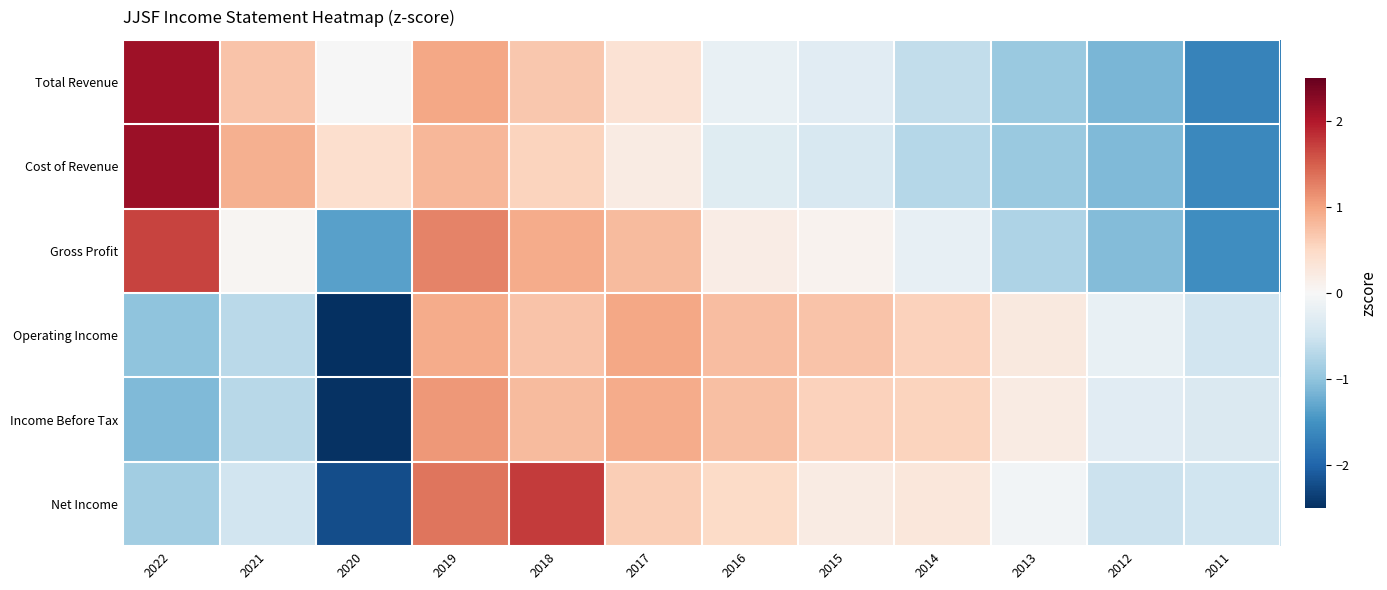

Reading right to left, list all the values displayed in this chart.

Total Revenue: 2011=-1.7	2012=-1.1	2013=-0.9	2014=-0.6	2015=-0.3	2016=-0.2	2017=0.4	2018=0.7	2019=1.0	2020=-0.0	2021=0.7	2022=2.1
Cost of Revenue: 2011=-1.6	2012=-1.1	2013=-0.9	2014=-0.7	2015=-0.4	2016=-0.3	2017=0.2	2018=0.6	2019=0.8	2020=0.4	2021=0.9	2022=2.1
Gross Profit: 2011=-1.6	2012=-1.1	2013=-0.8	2014=-0.2	2015=0.1	2016=0.2	2017=0.8	2018=0.9	2019=1.2	2020=-1.4	2021=0.1	2022=1.7
Operating Income: 2011=-0.5	2012=-0.2	2013=0.2	2014=0.6	2015=0.7	2016=0.8	2017=1.0	2018=0.7	2019=0.9	2020=-2.6	2021=-0.7	2022=-1.0
Income Before Tax: 2011=-0.4	2012=-0.3	2013=0.2	2014=0.6	2015=0.6	2016=0.8	2017=0.9	2018=0.8	2019=1.1	2020=-2.5	2021=-0.7	2022=-1.1
Net Income: 2011=-0.5	2012=-0.5	2013=-0.1	2014=0.3	2015=0.2	2016=0.5	2017=0.6	2018=1.8	2019=1.3	2020=-2.2	2021=-0.5	2022=-0.9